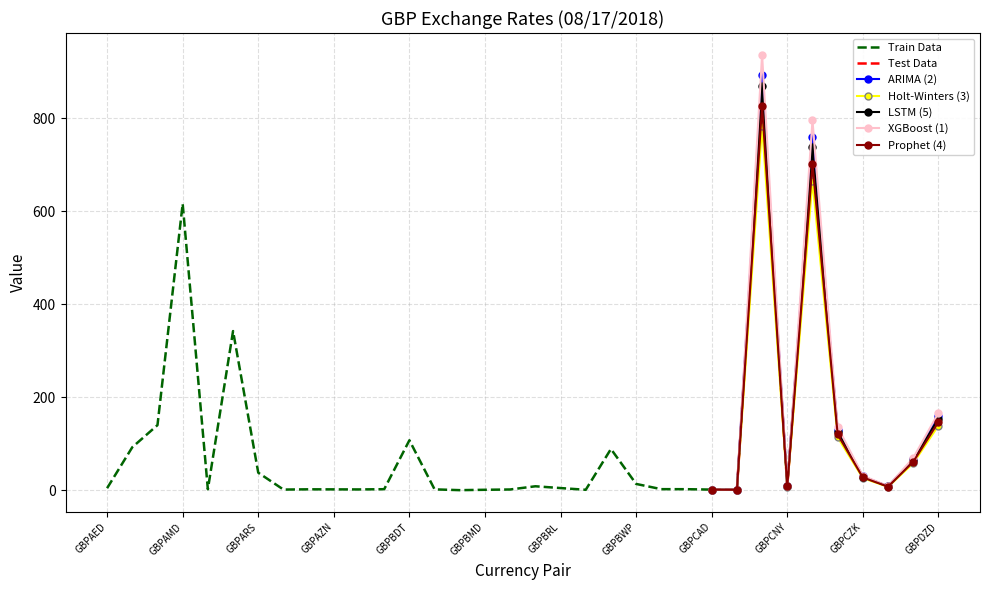

How many values are below 8?

17